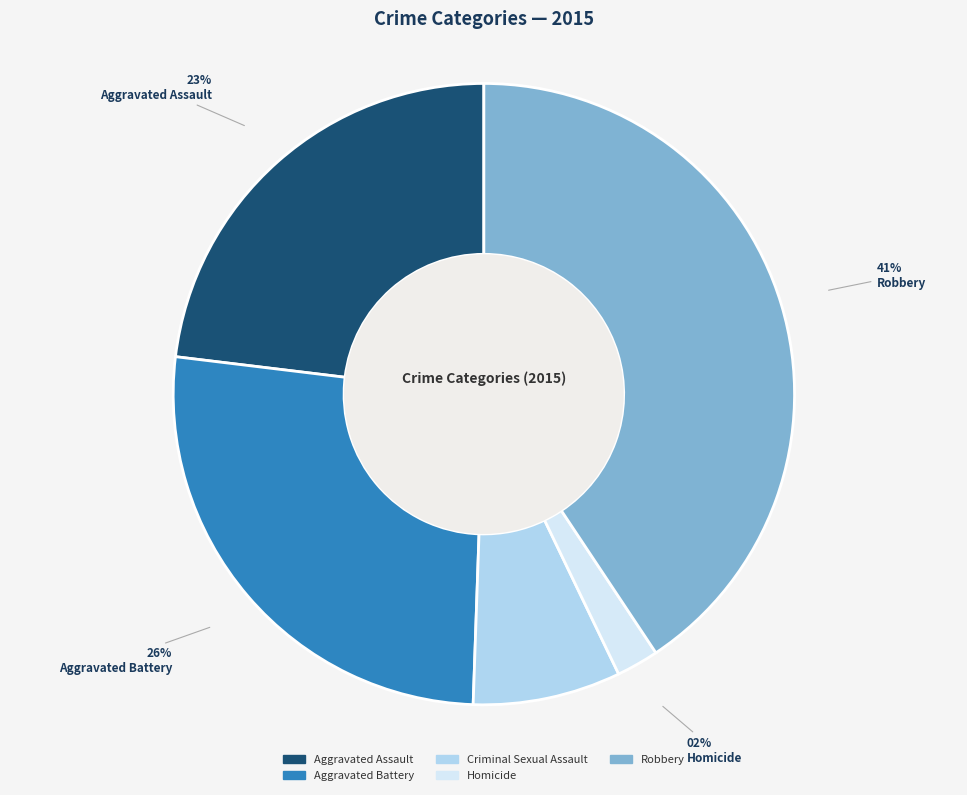

Which has a higher value, Criminal Sexual Assault or Robbery?

Robbery